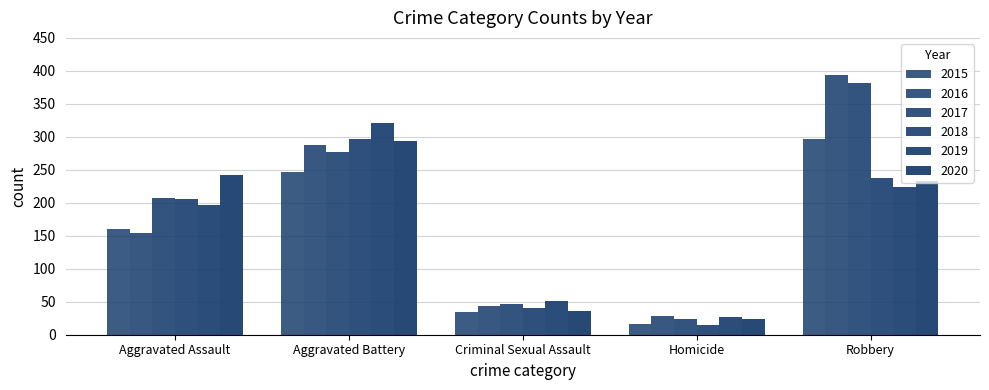

How many bars are there in each group?

6